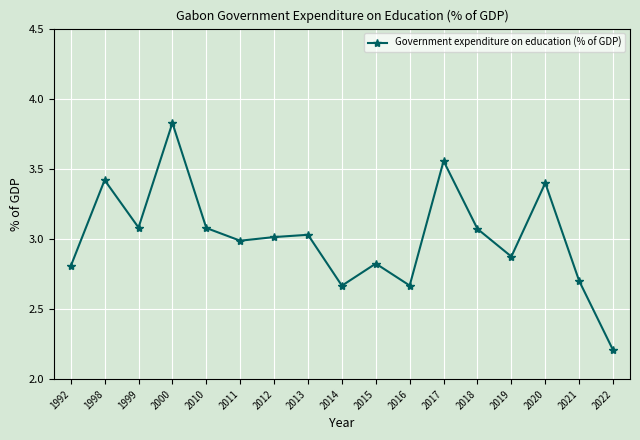

What is the difference between the maximum and minimum values?

1.6